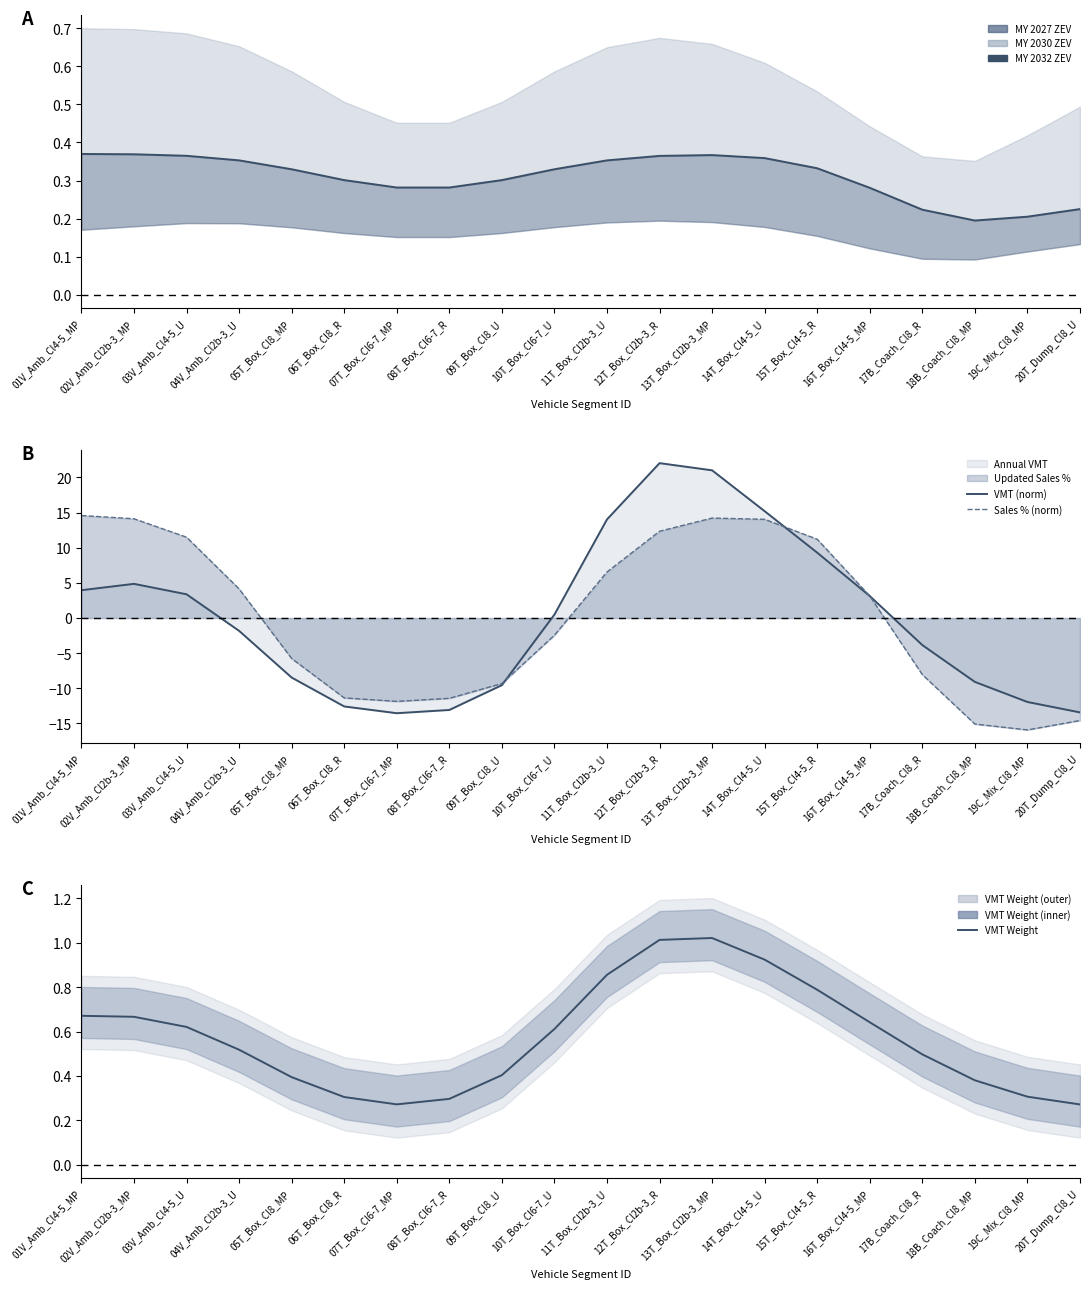

Rank the series by their maximum value, from lowest to highest.

MY 2032 ZEV, VMT Weight, Sales % (norm), VMT (norm)